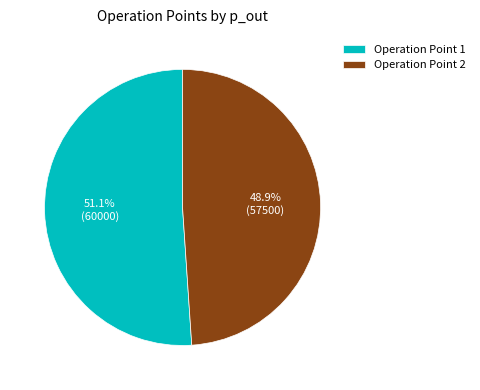

What is the largest slice in the pie chart?

Operation Point 1